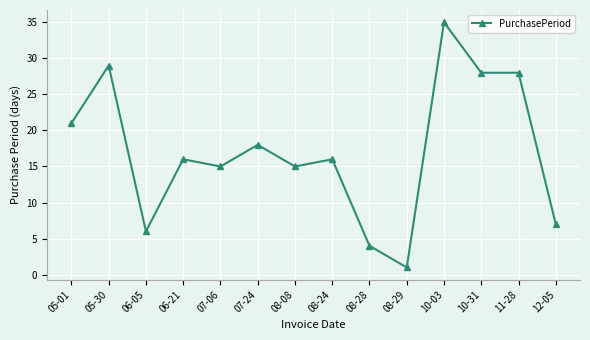

What value does the data have at 05-01, to the nearest 5?

20